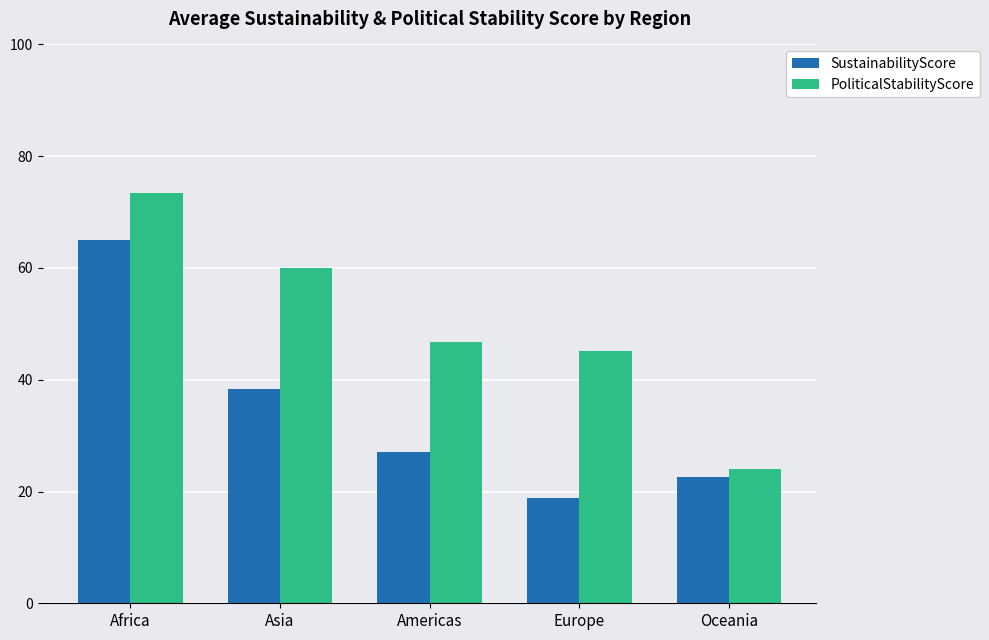

What position from the left is Americas?

3